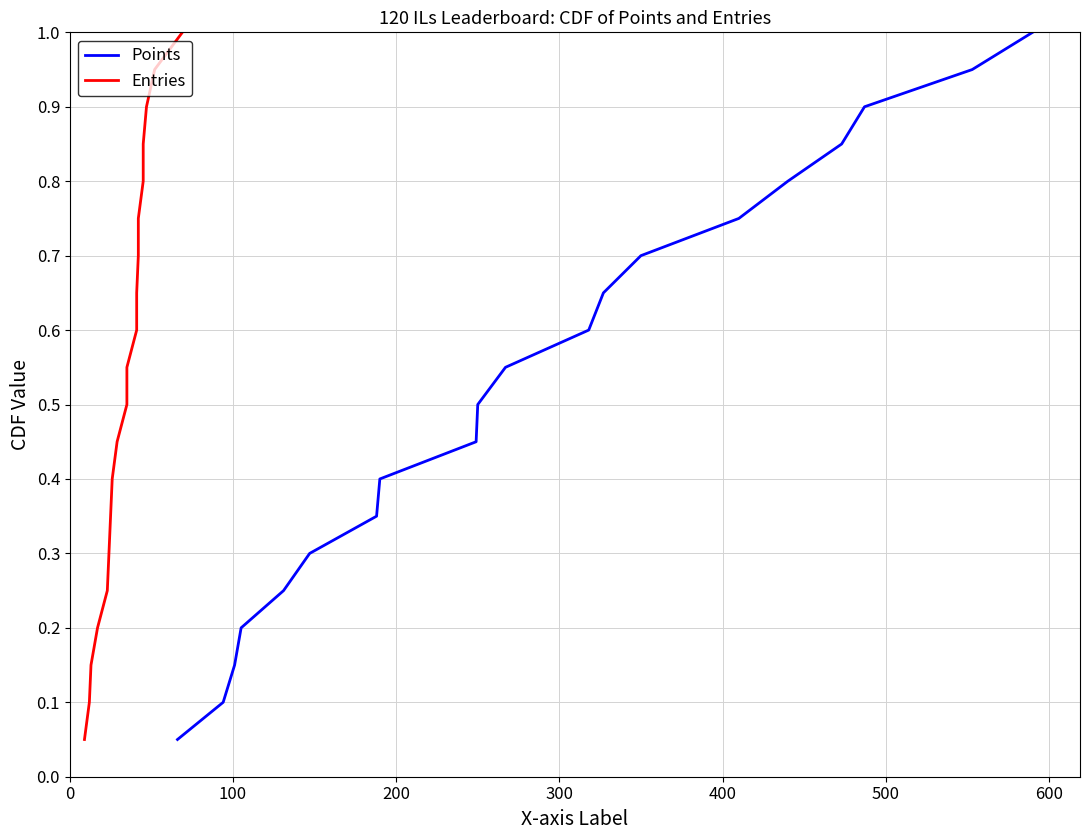

Which series has the largest range (max minus min)?

Points